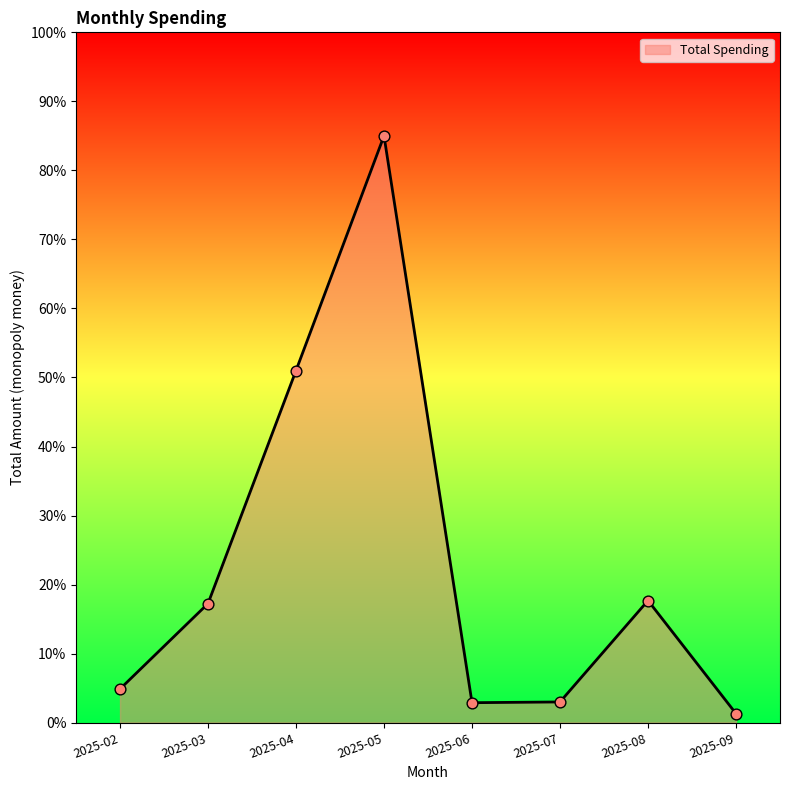

What is the change in value from 2025-02 to 2025-08?

+12.8